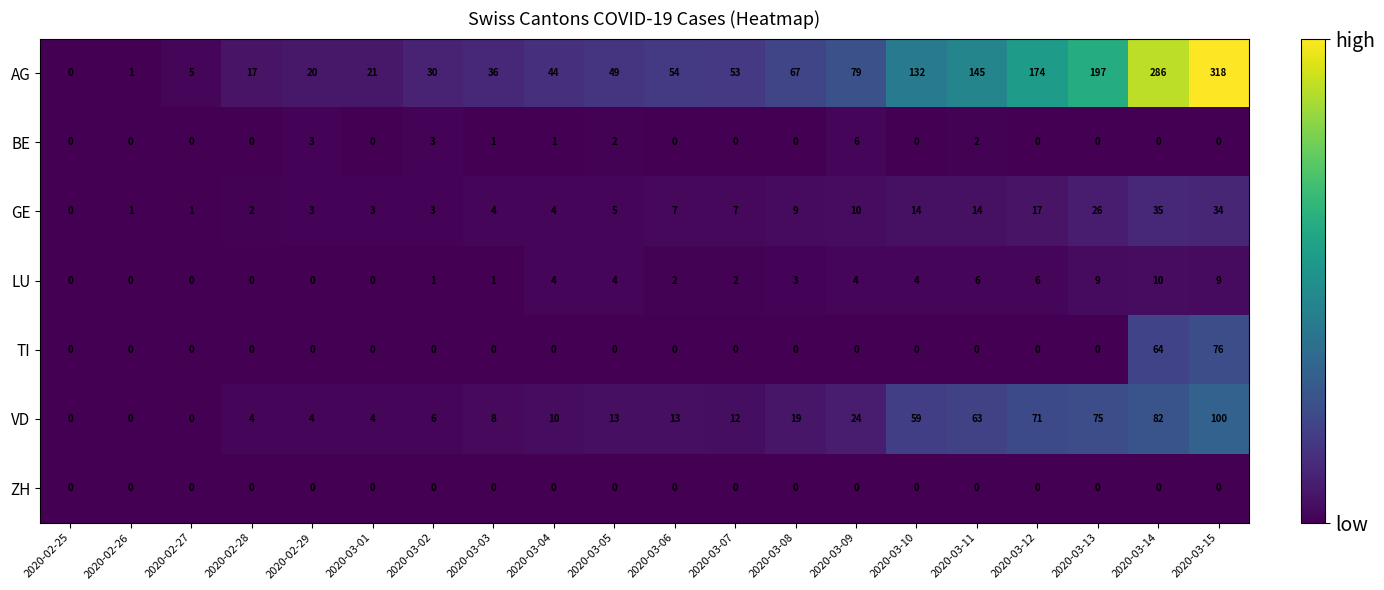

What is the spread (max minus min) of values at 2020-02-28?

17